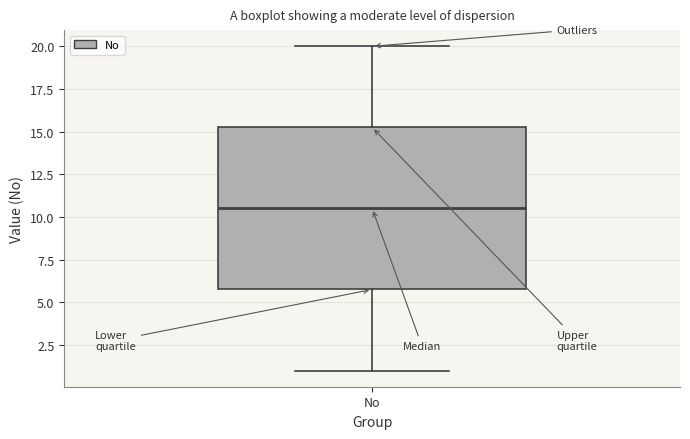

Read this box plot against the y-axis: the position of the median line, the range covered by the box, and the ends of both whiskers. The values are not printed on the chart, so give them approximately, as read against the axis.

median 10.5, box 6.0 to 15.5, whiskers 1.0 to 20.0